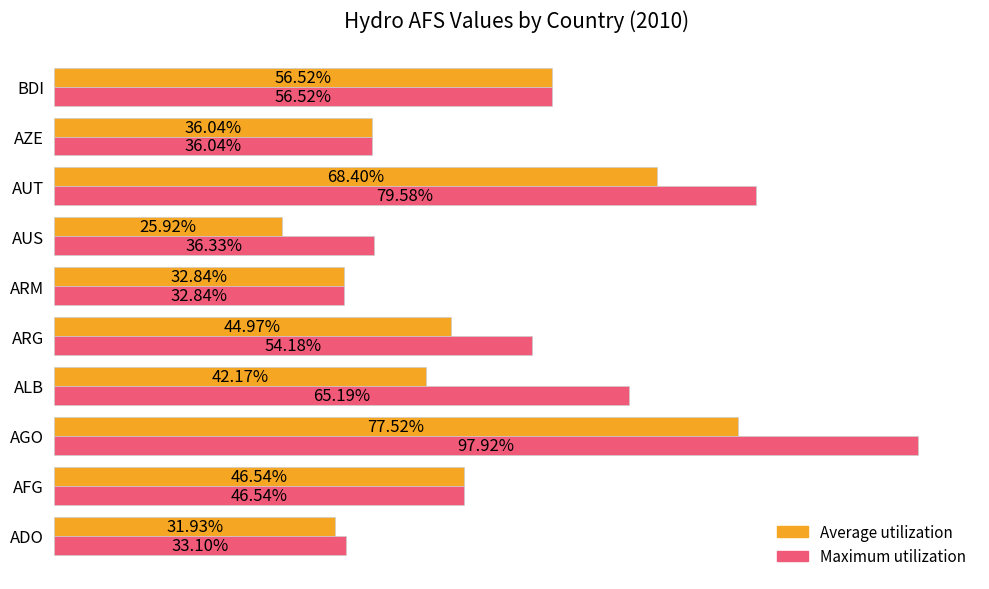

What are all the series names shown in the legend?

Average utilization, Maximum utilization